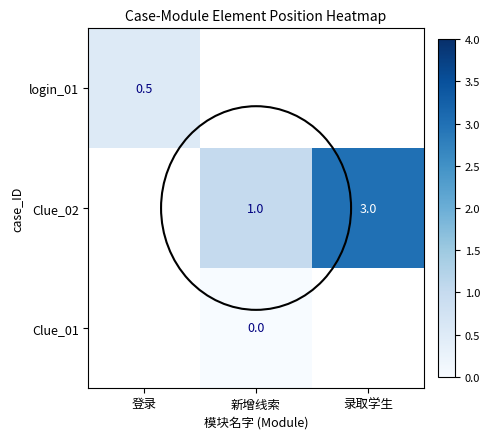

What is the sum of the Clue_02 values at 录取学生 and 新增线索?

4.0